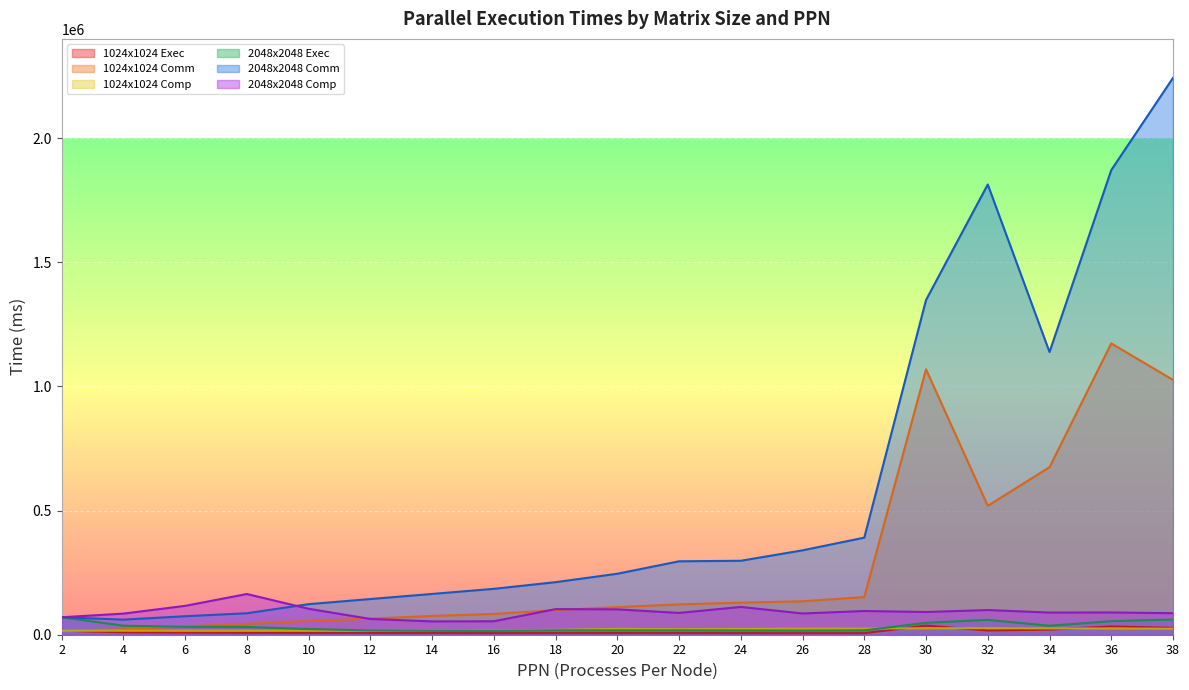

Which series has the largest total across all categories?

2048x2048 Comm